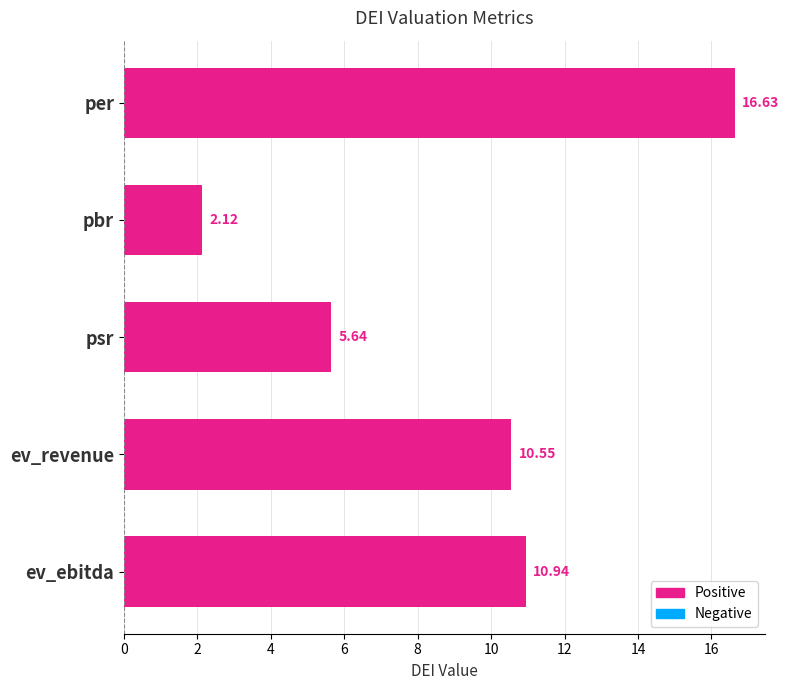

Rank the categories by value from lowest to highest.

pbr, psr, ev_revenue, ev_ebitda, per